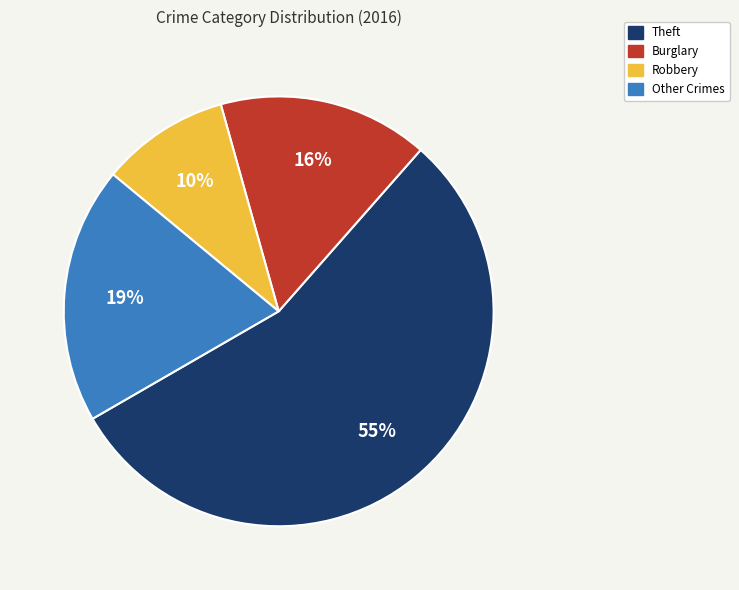

To the nearest percent, what is the average slice percentage?

25%